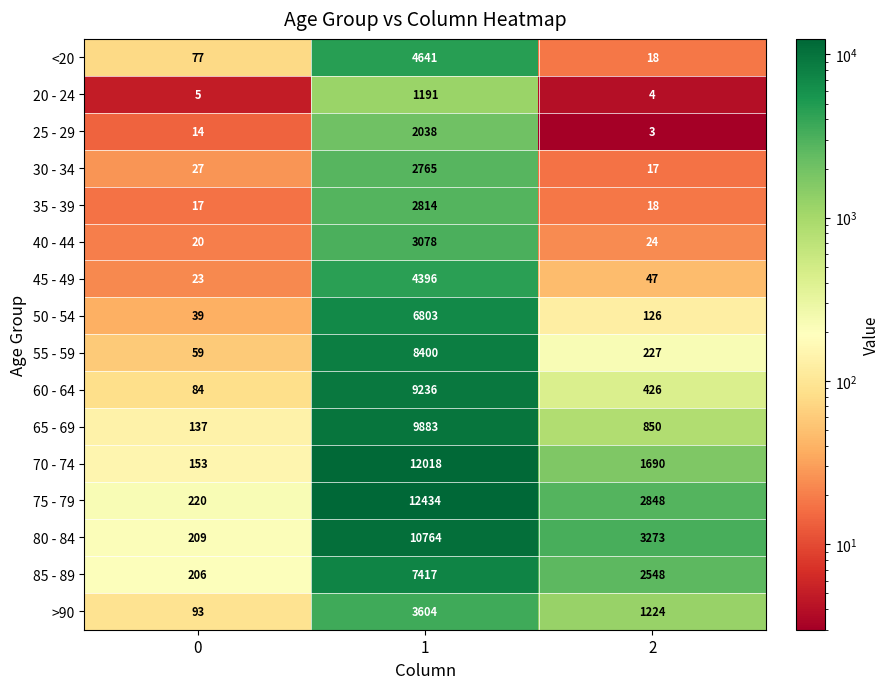

Which series has the widest spread of values?

75 - 79